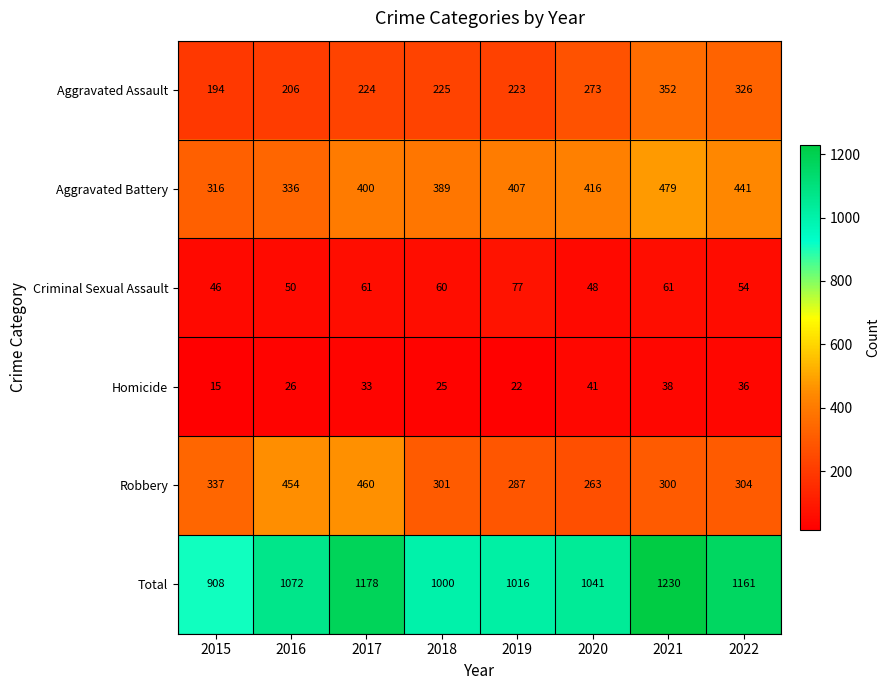

List the series in order of their peak value, highest first.

Total, Aggravated Battery, Robbery, Aggravated Assault, Criminal Sexual Assault, Homicide